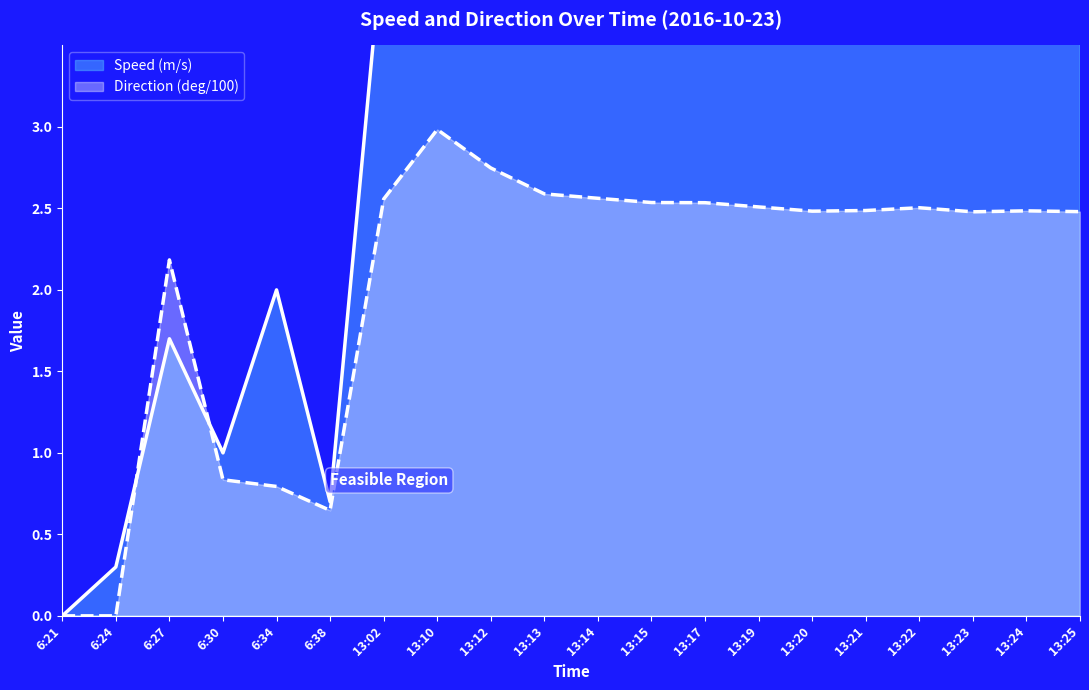

True or false: Direction (deg/100) and Speed (m/s) cross at least once.

True